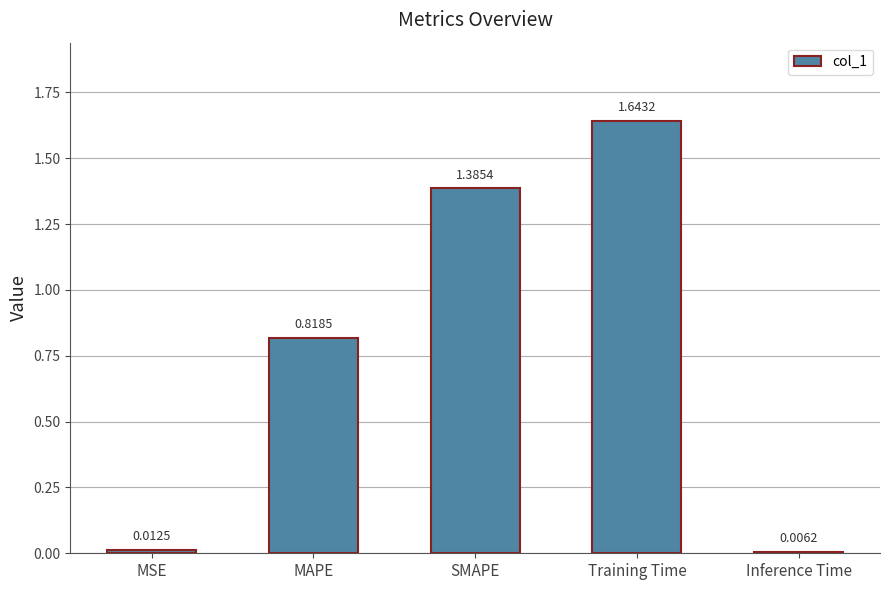

Does the chart contain any negative values?

No